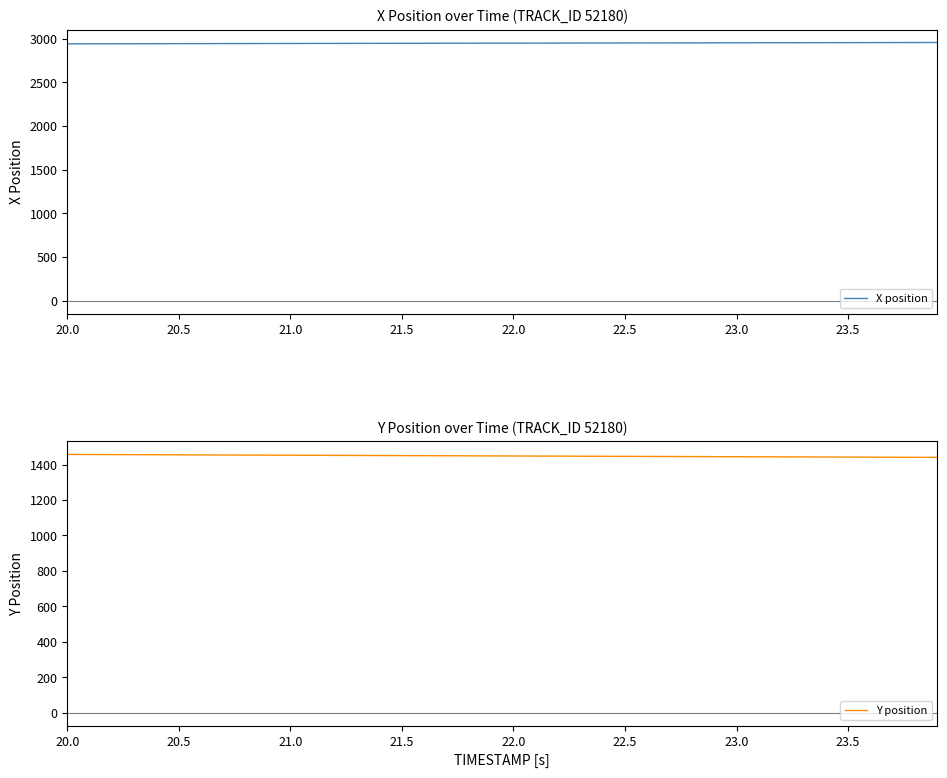

List the series in order of their overall mean, highest first.

X position, Y position